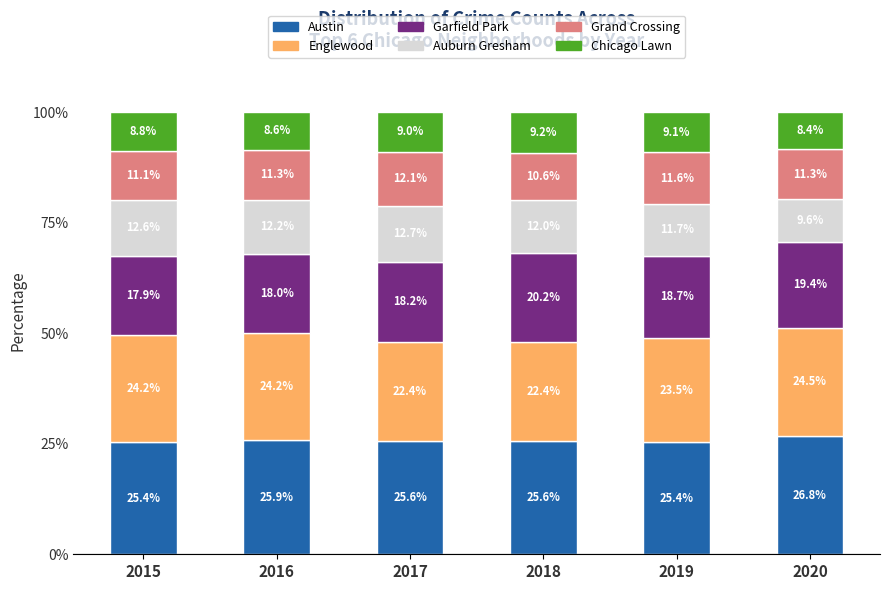

Read the Austin value at 2018.

25.6